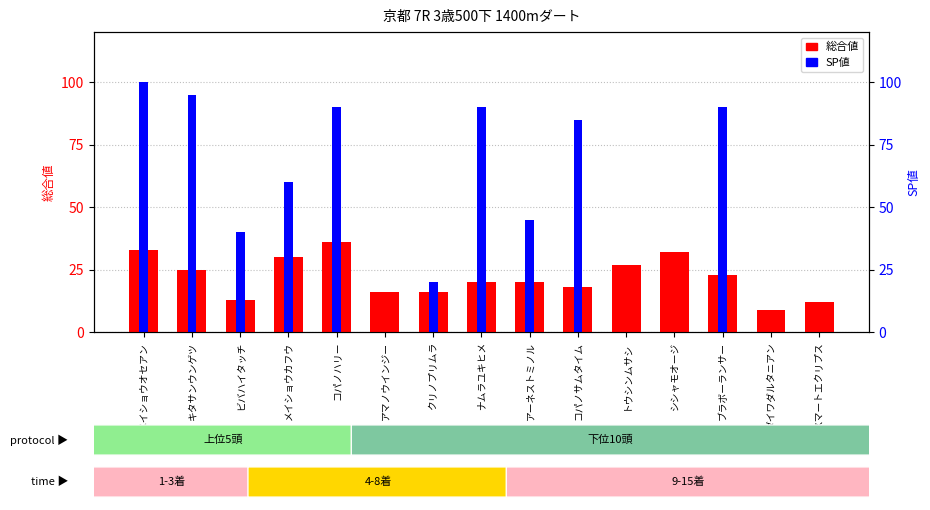

List the series in order of their peak value, highest first.

SP値, 総合値